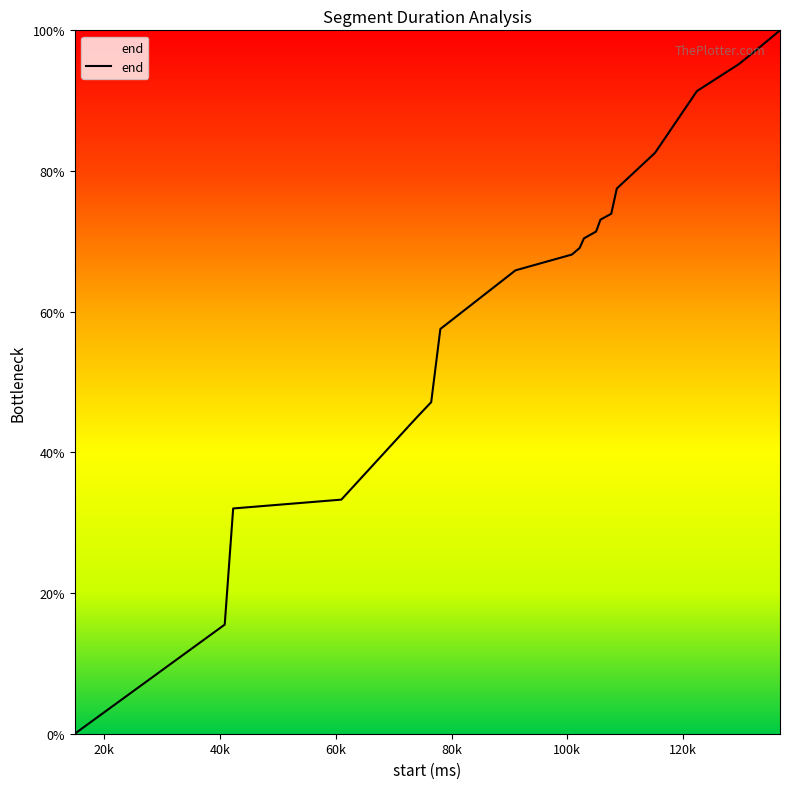

How many lines are shown in the chart?

1